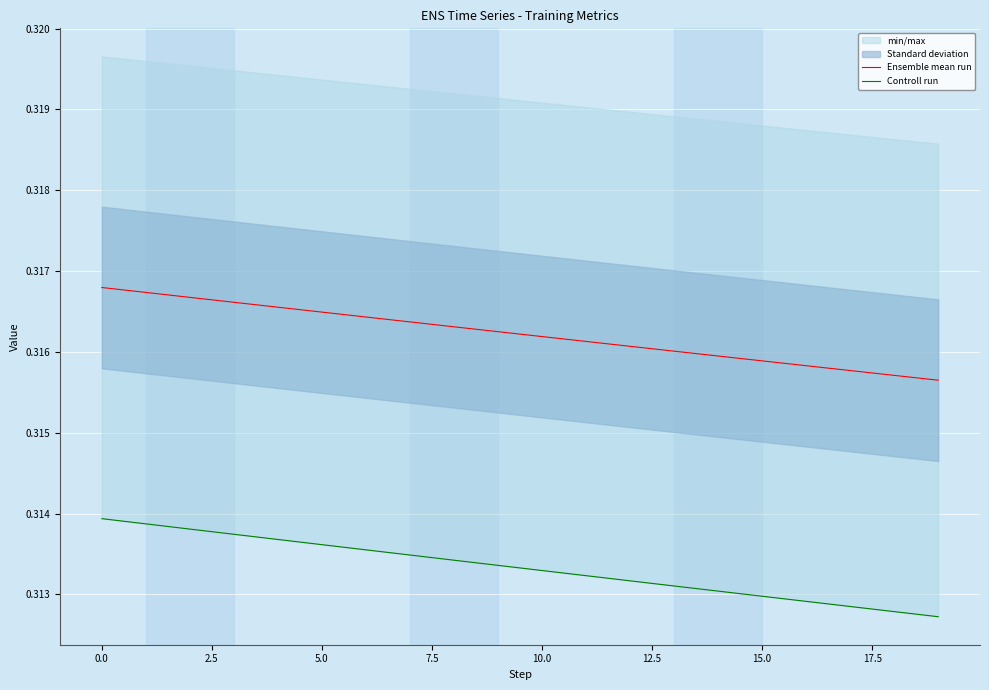

True or false: Ensemble mean run has a value of 0.5 at 0.0.

False